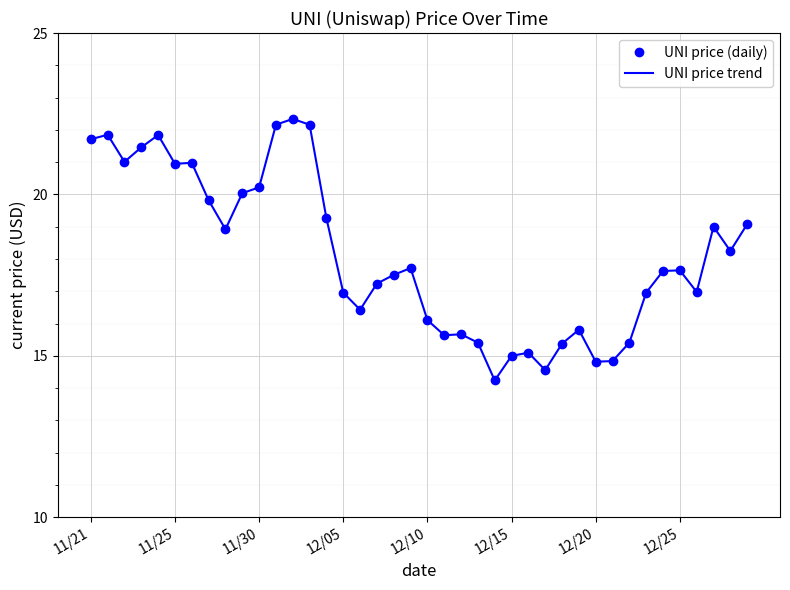

Rank the series by their maximum value, from lowest to highest.

UNI price (daily), UNI price trend